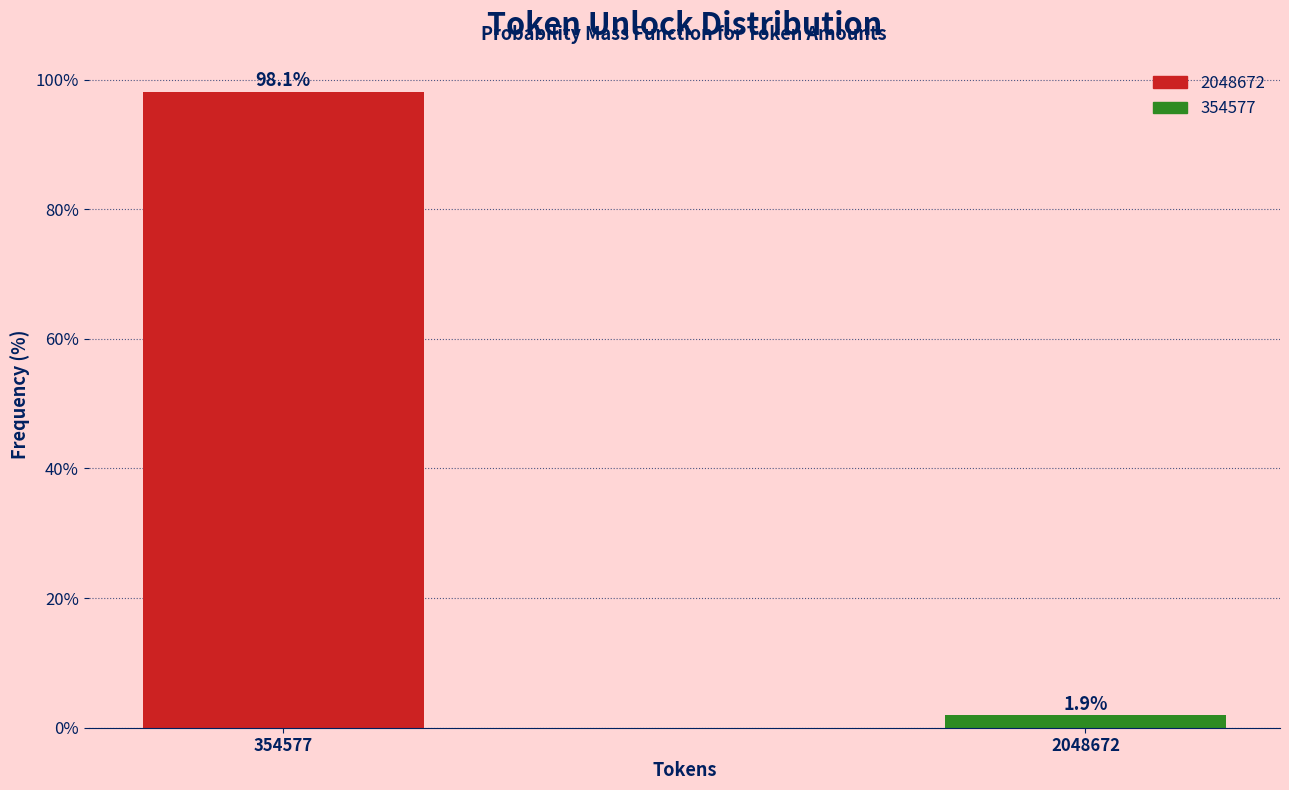

Reading left to right, what are all the values shown in this chart?

98.1	1.9